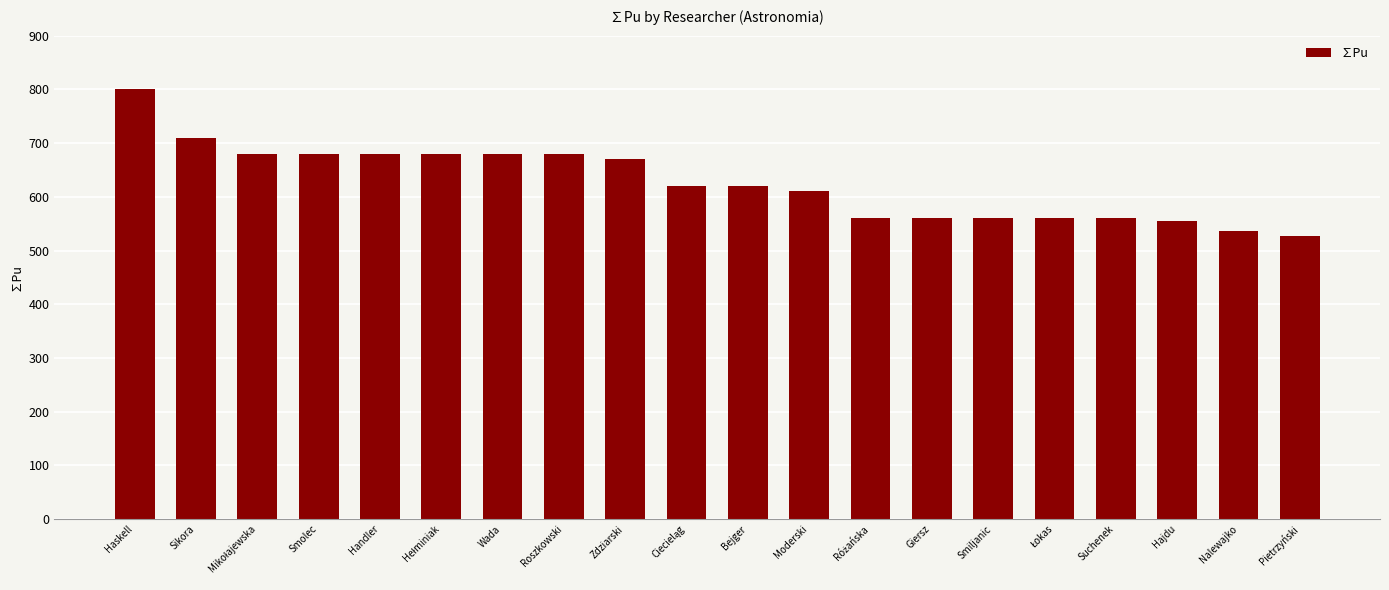

True or false: the data shows 202.5 at Bejger.

False